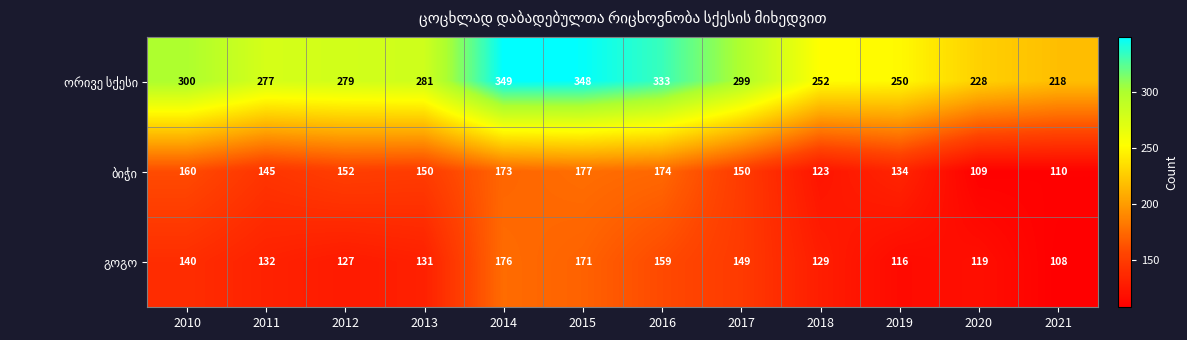

What is the total value across all series at 2017?

598